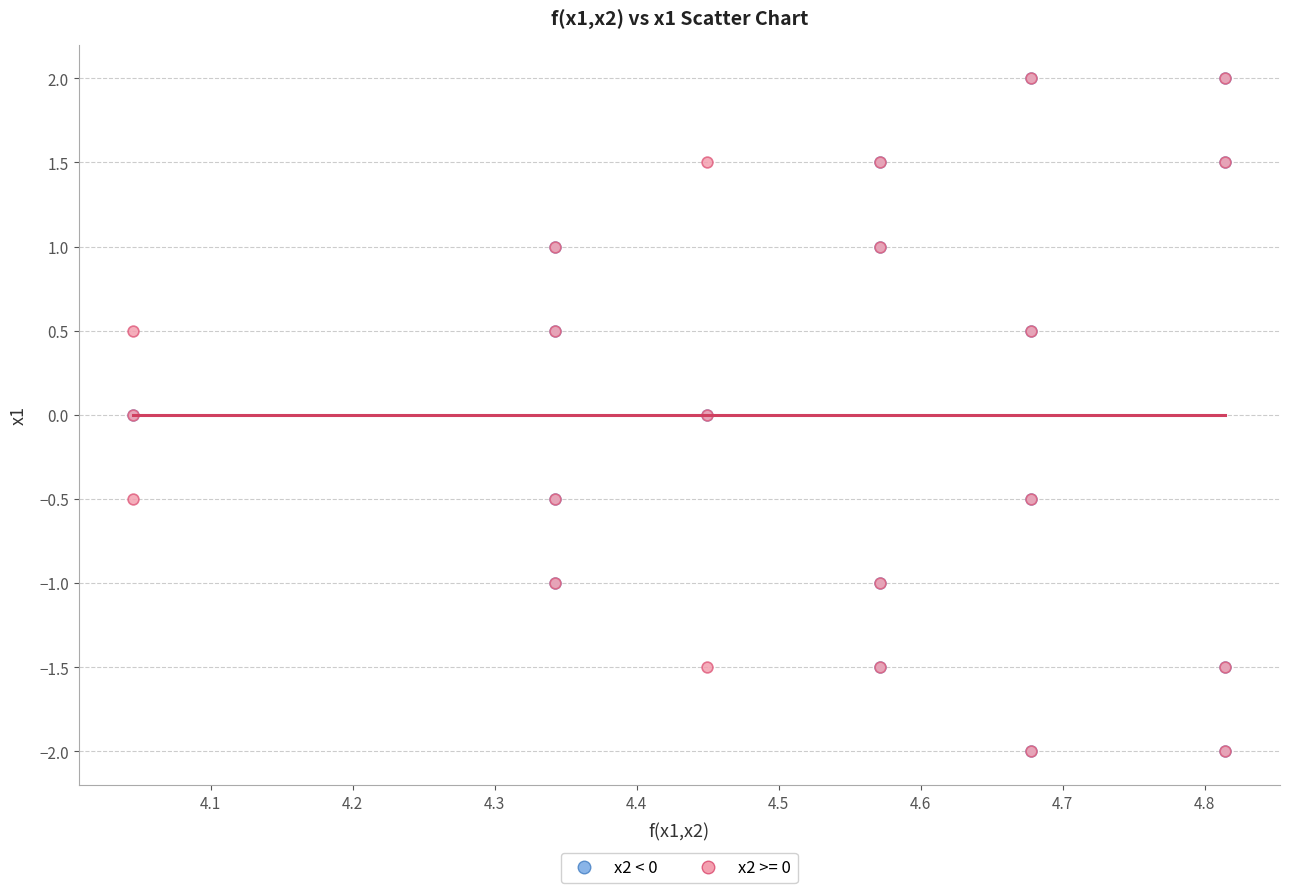

What are all the series names shown in the legend?

x2 < 0, x2 >= 0